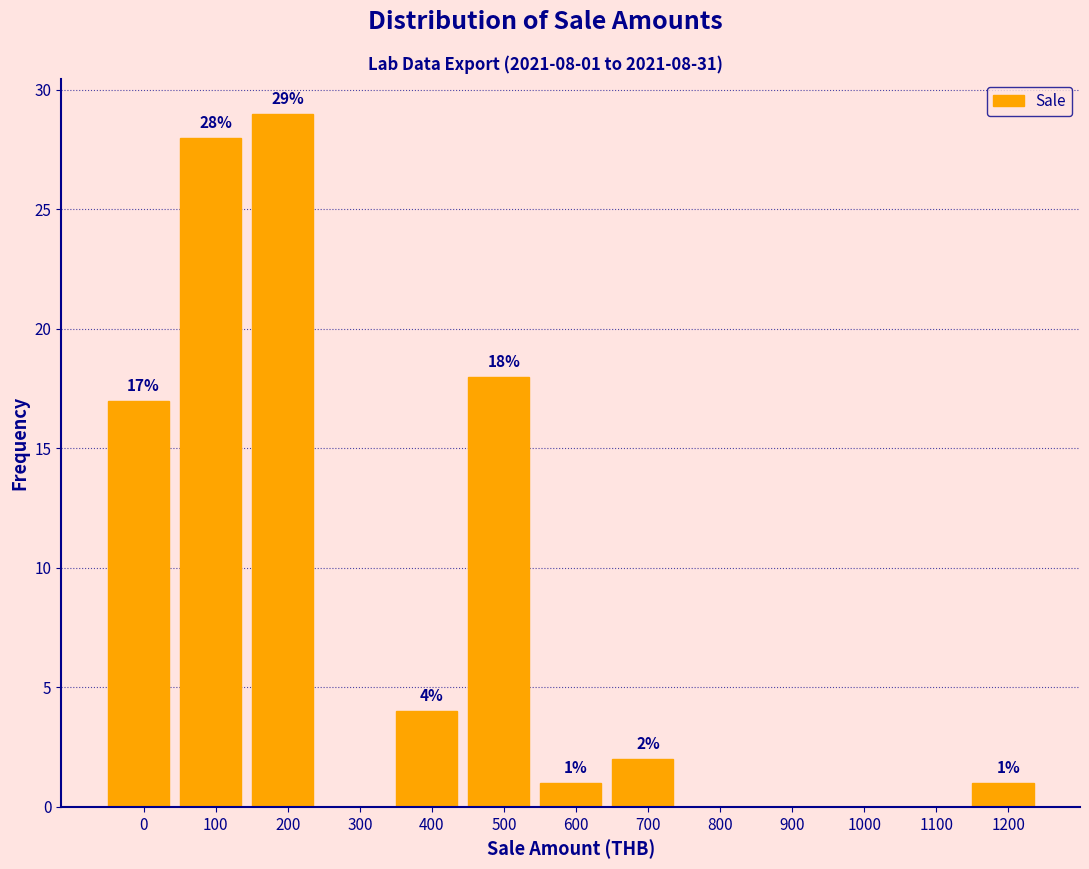

Reading left to right, extract all data points from this chart.

0=17	100=28	200=29	300=0	400=4	500=18	600=1	700=2	800=0	900=0	1000=0	1100=0	1200=1